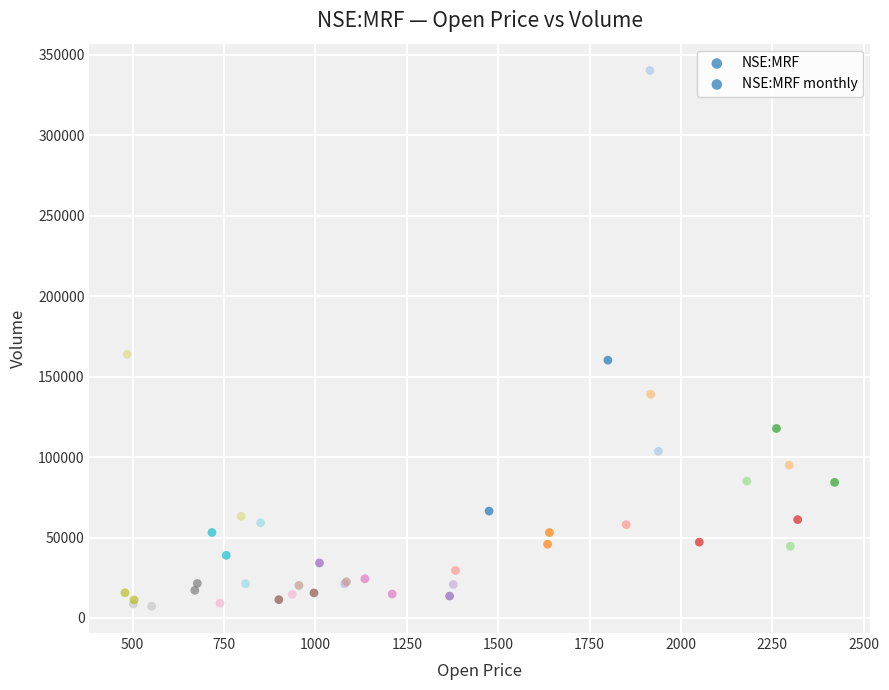

What Y value in the scatter plot is closest to 173820?

163939